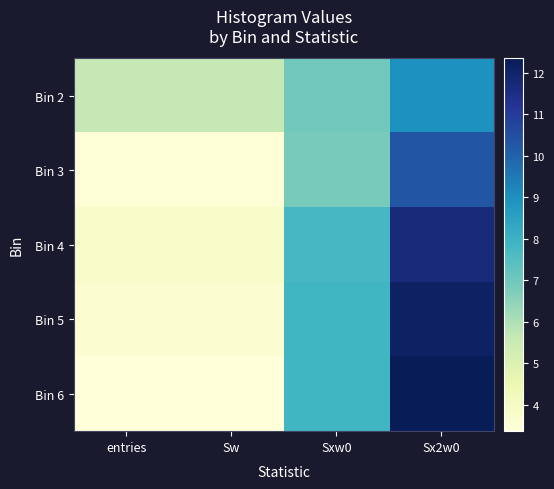

Reading left to right, transcribe all the data shown in this chart.

Bin 2: entries=5.6	Sw=5.6	Sxw0=7.0	Sx2w0=9.0
Bin 3: entries=3.5	Sw=3.5	Sxw0=6.9	Sx2w0=10.3
Bin 4: entries=3.8	Sw=3.8	Sxw0=7.7	Sx2w0=11.7
Bin 5: entries=3.6	Sw=3.6	Sxw0=7.8	Sx2w0=12.1
Bin 6: entries=3.4	Sw=3.4	Sxw0=7.8	Sx2w0=12.3